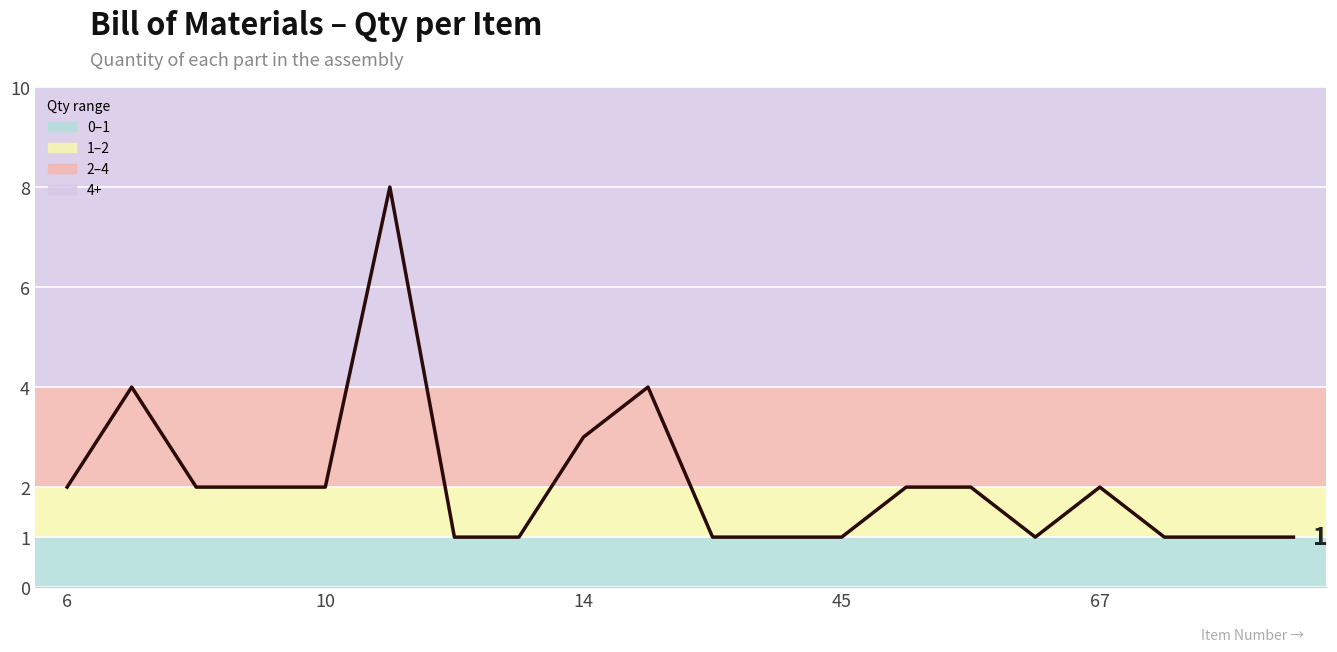

Count the number of categories in the chart.

20